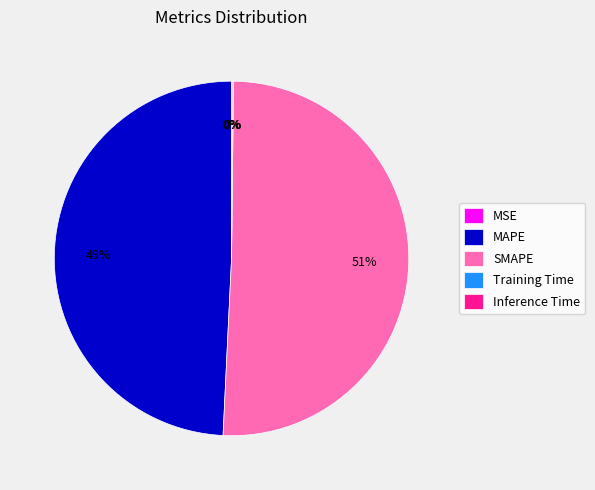

To the nearest percent, what is the average slice percentage?

20%